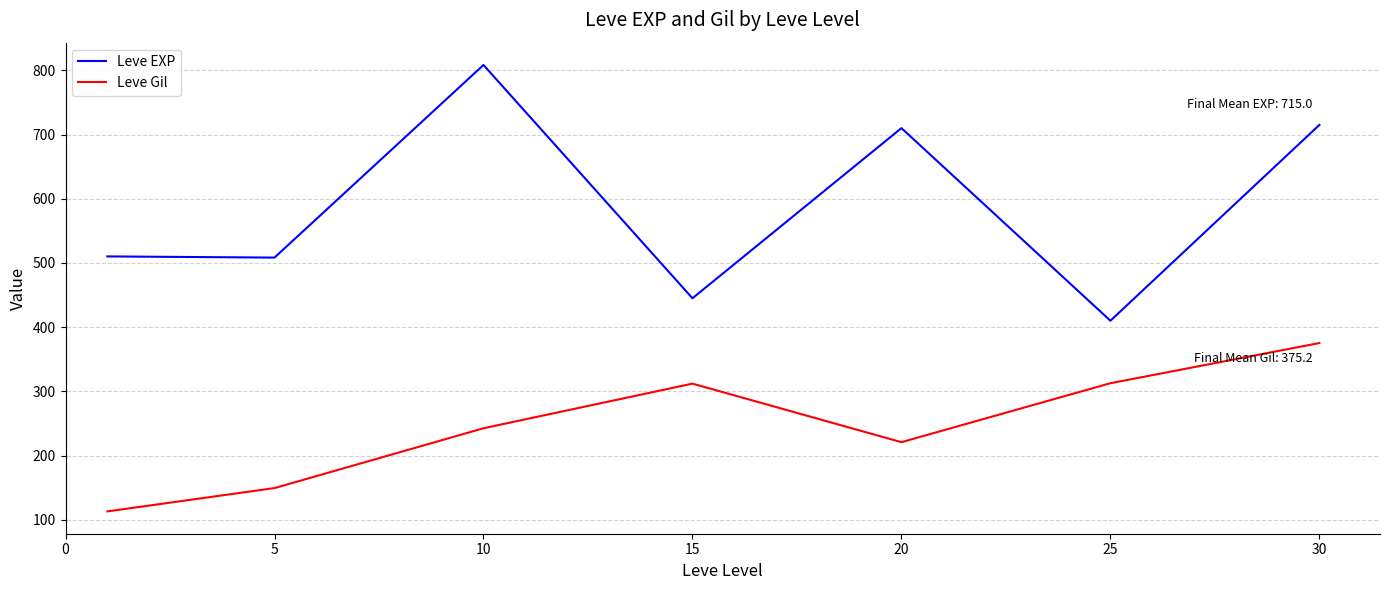

Is this an area chart (filled region under the line)?

No